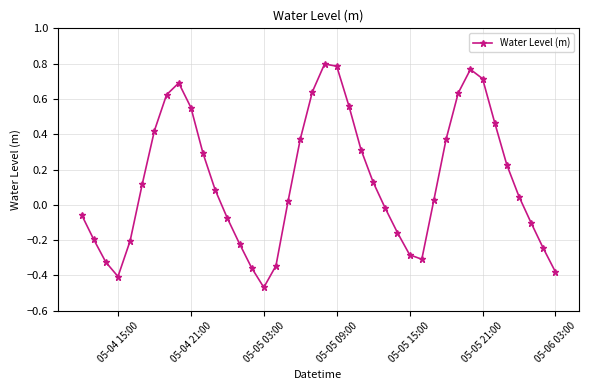

How many interior local peaks (higher than both neighbors) does the data have?

3